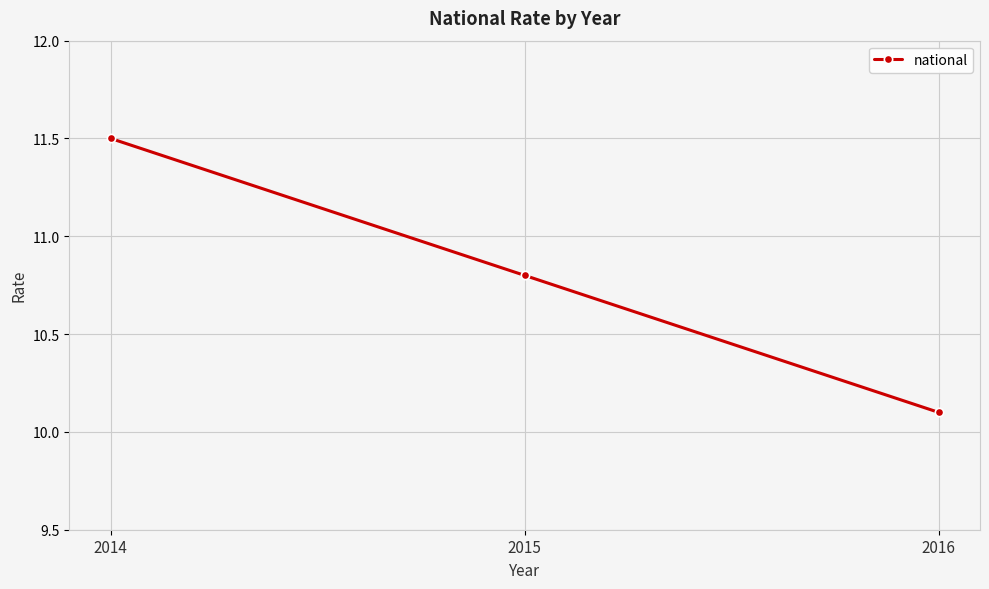

What value does the data have at 2016?

10.1